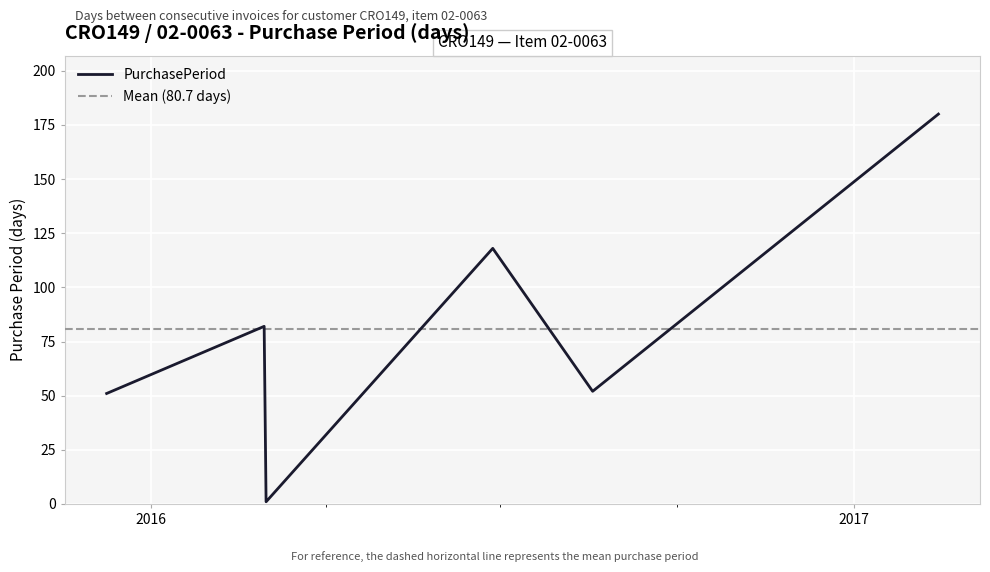

At which category does the data reach its first local valley?

2016-03-01